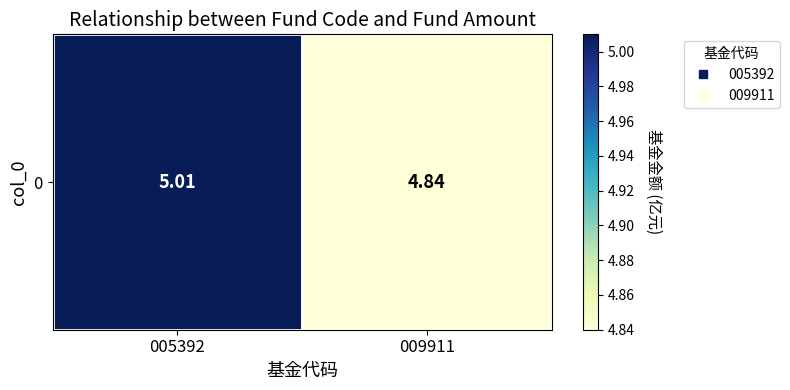

Rank the categories by value from lowest to highest.

009911, 005392